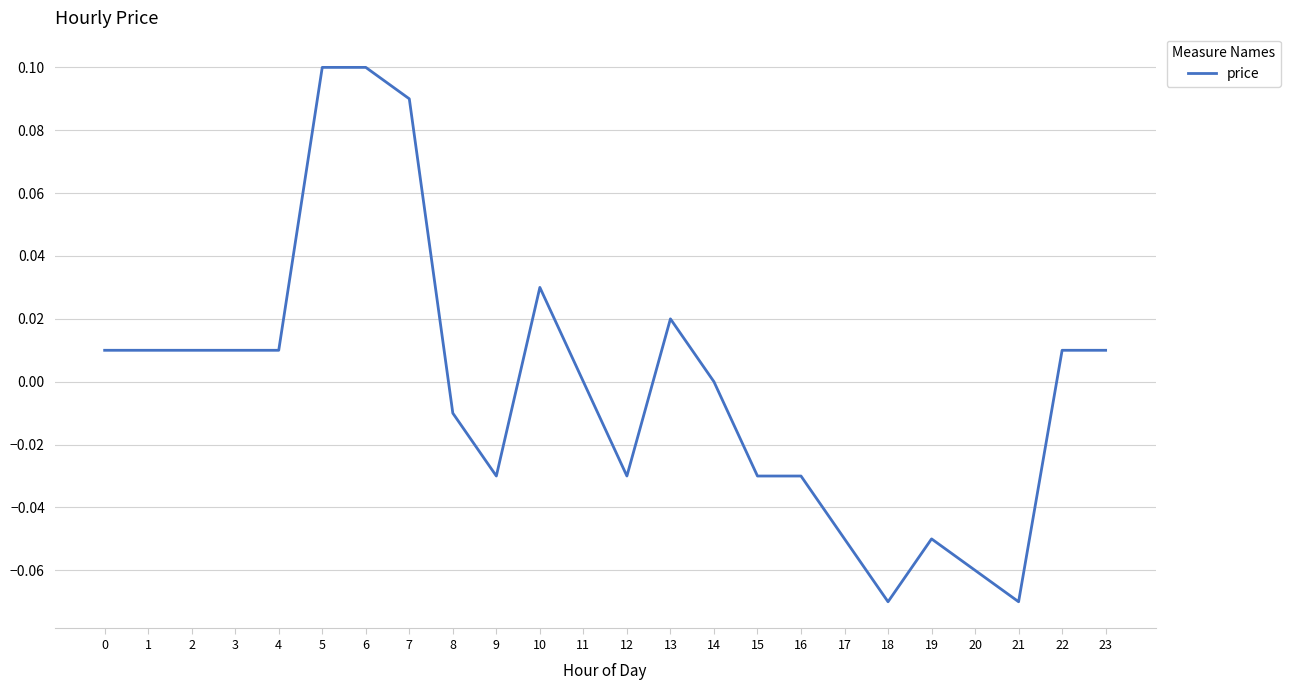

Between 21 and 15, which is larger?

15